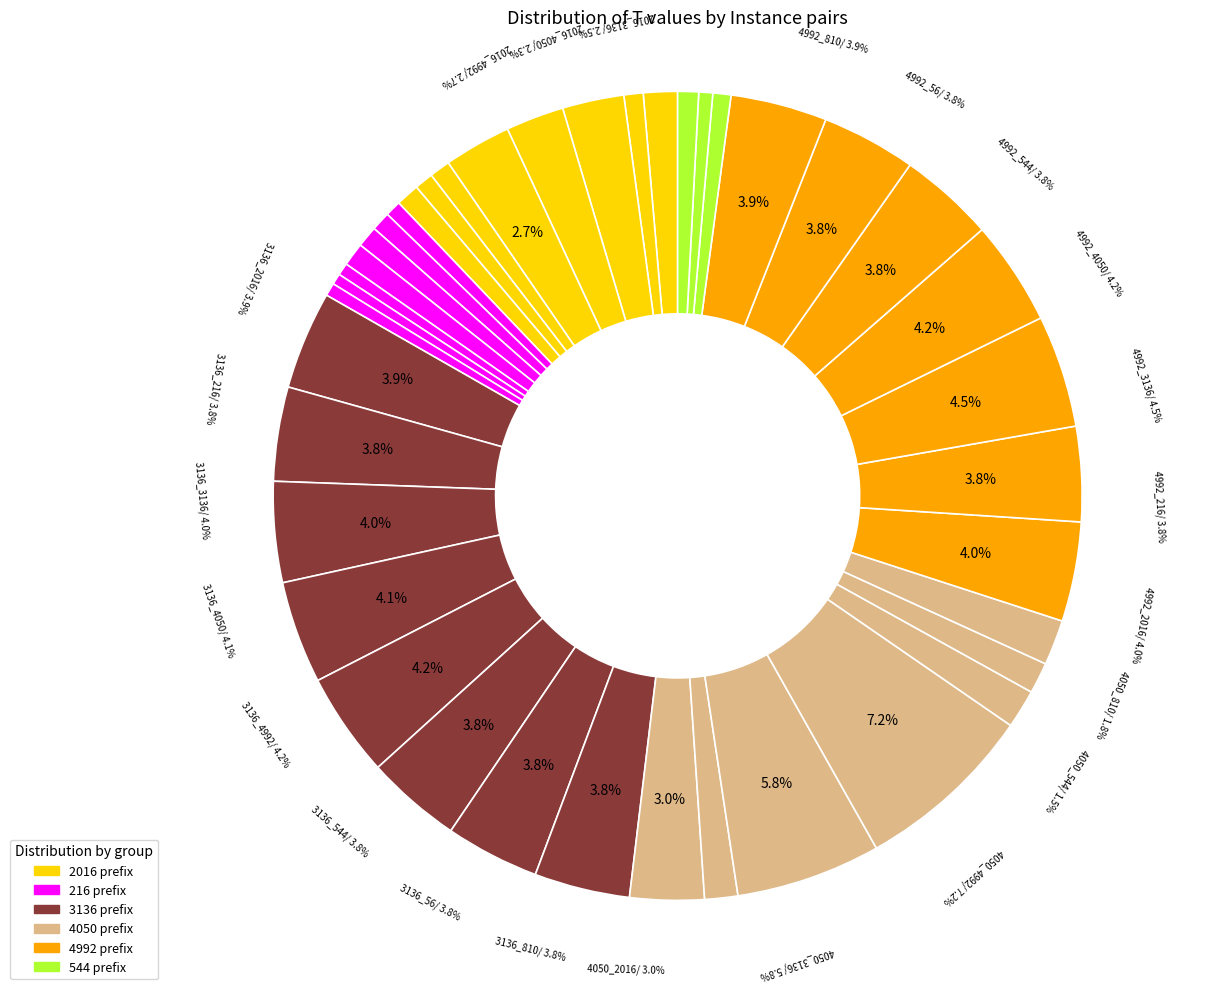

Does 3136_2016 account for over 50% of the chart?

No